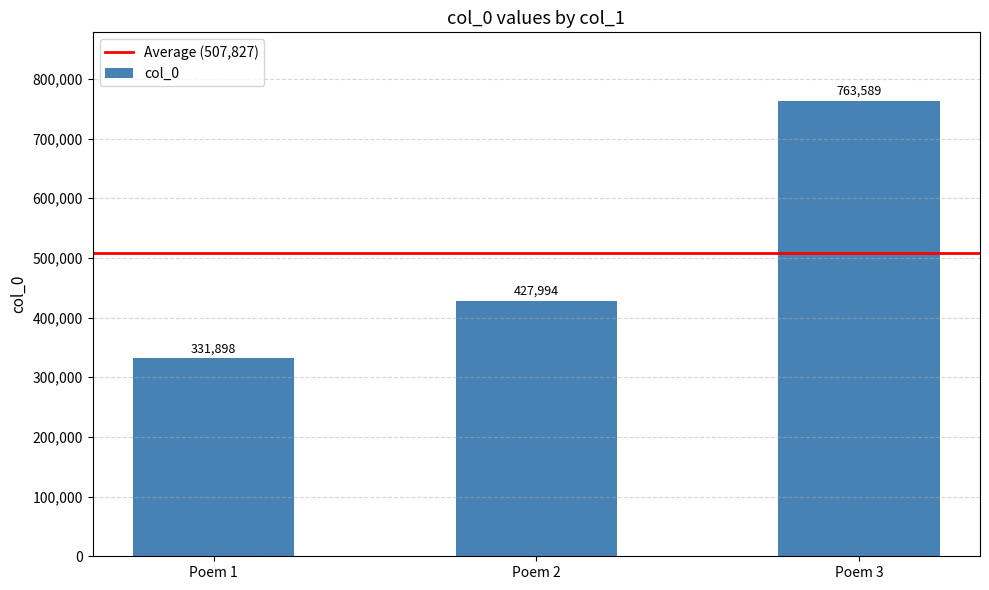

What is the smallest value displayed?

331898